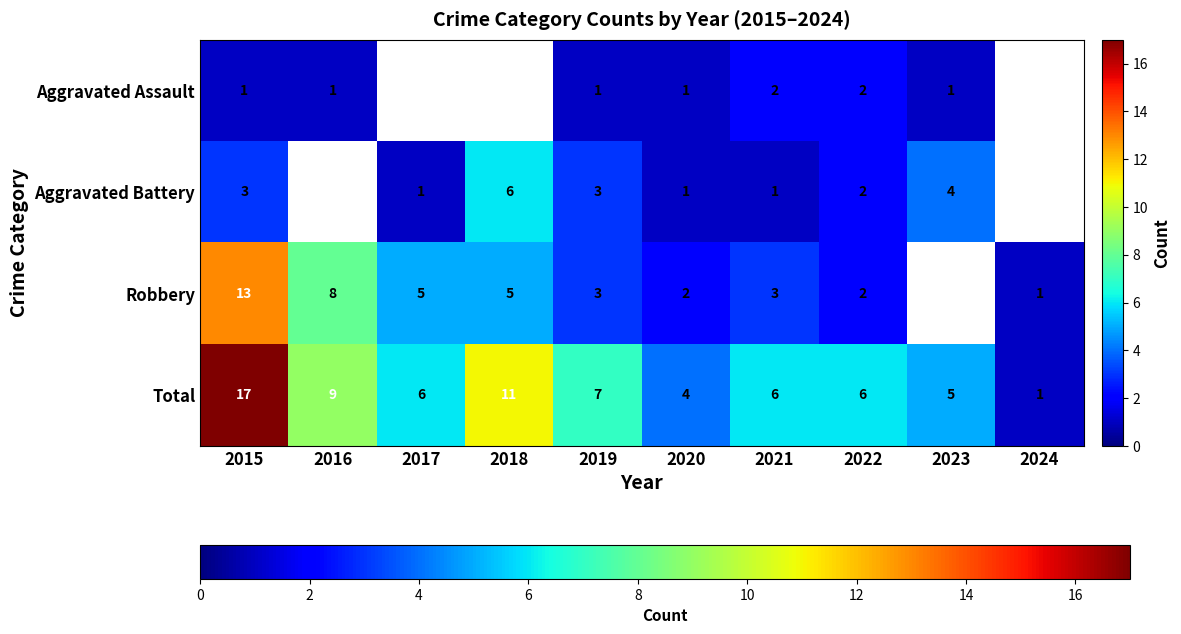

What is the difference between the Total values at 2018 and 2022?

5